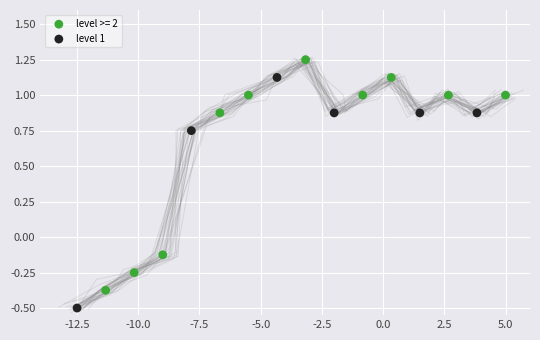

Which series reaches the minimum Y coordinate?

level 1